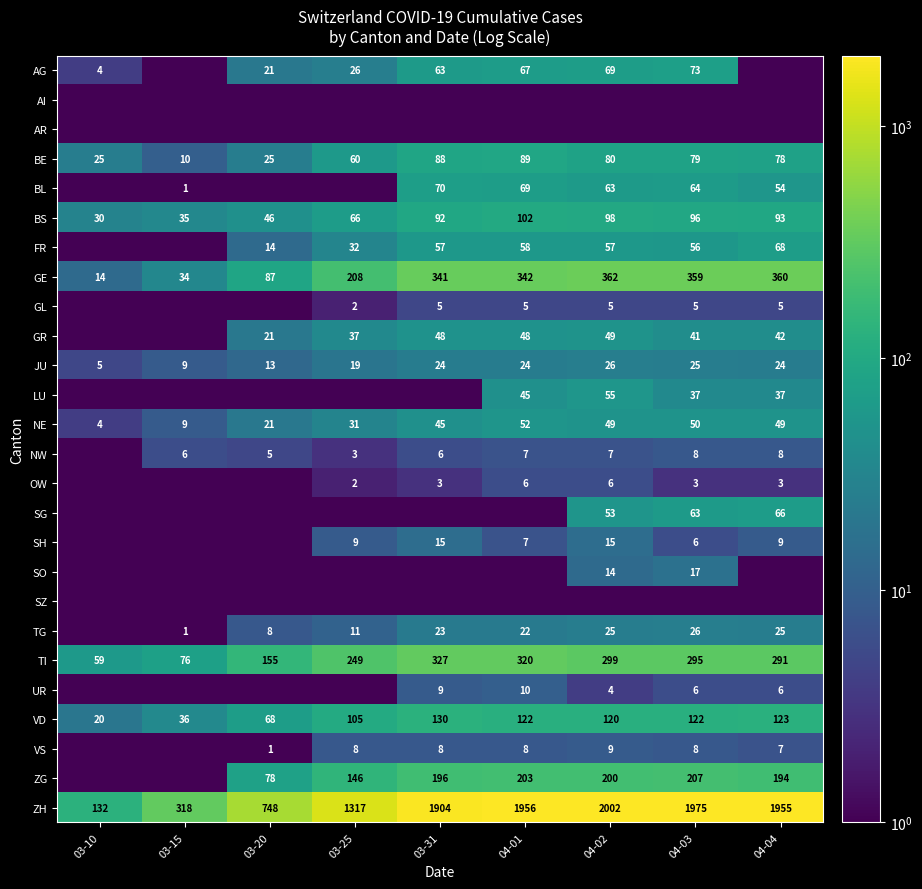

Between 03-20 and 04-01, which is larger?

04-01